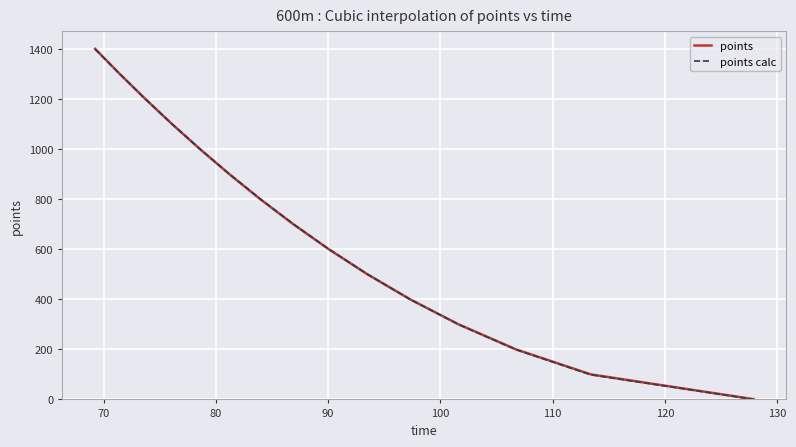

What is the maximum value shown in the chart?

1400.0